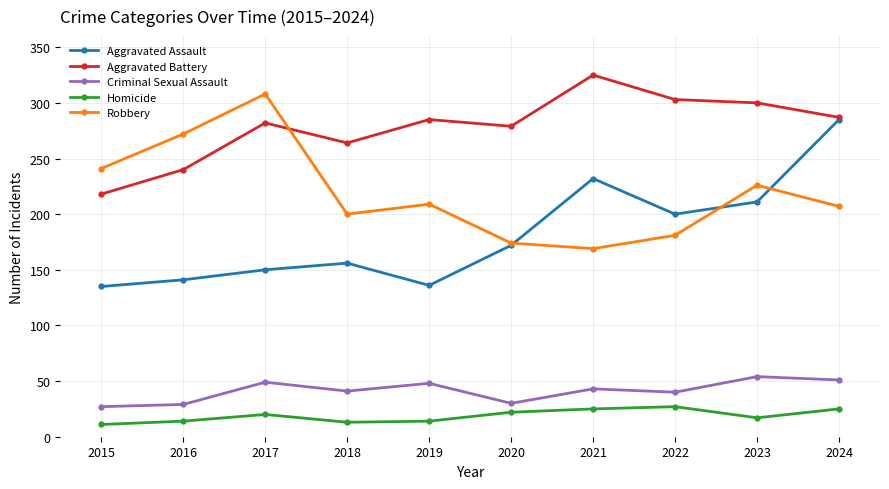

What is the maximum value for Robbery?

308